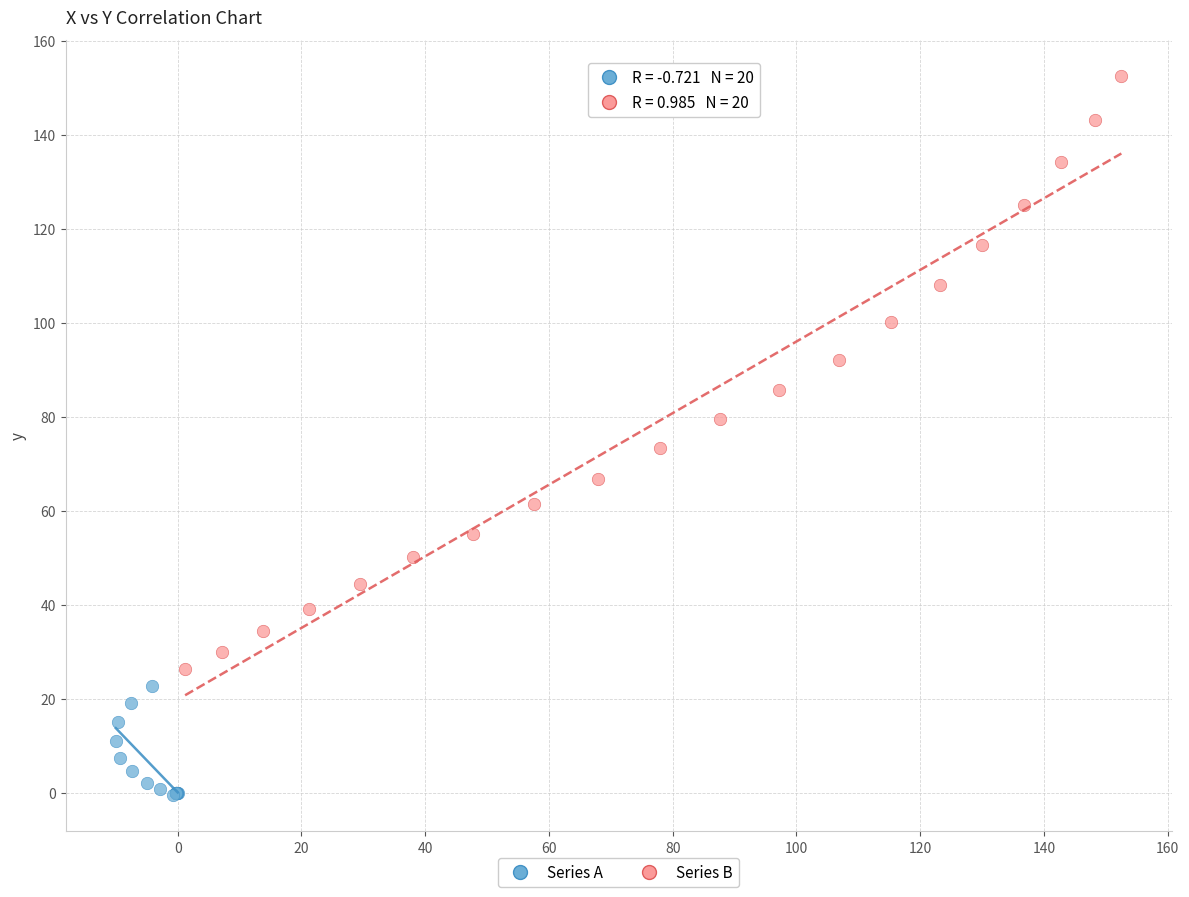

Which series reaches the maximum Y coordinate?

Series B